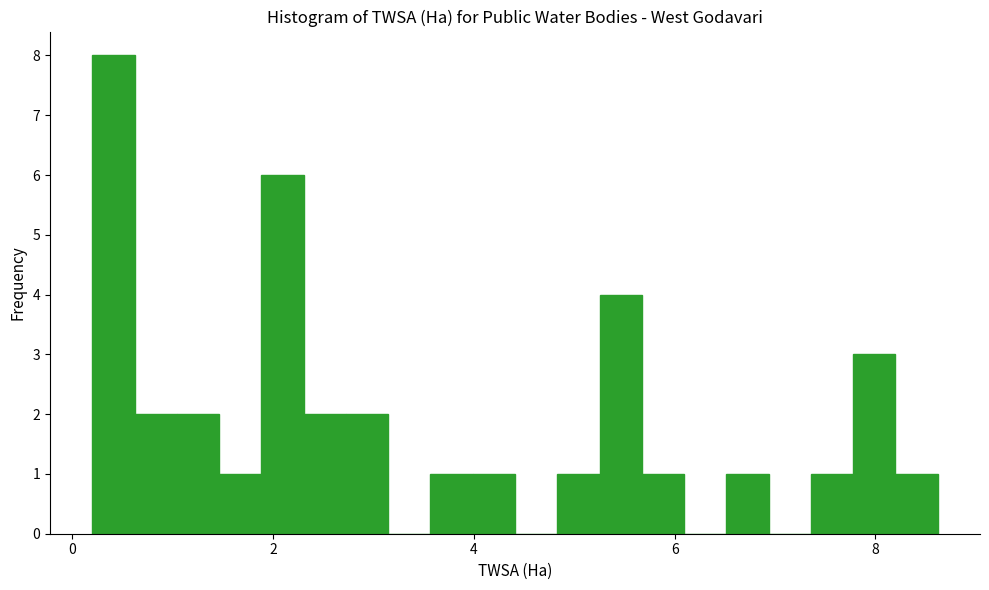

Around what value on the x-axis is the tallest bar? Give the approximate position of its centre, as read against the axis.

0.4